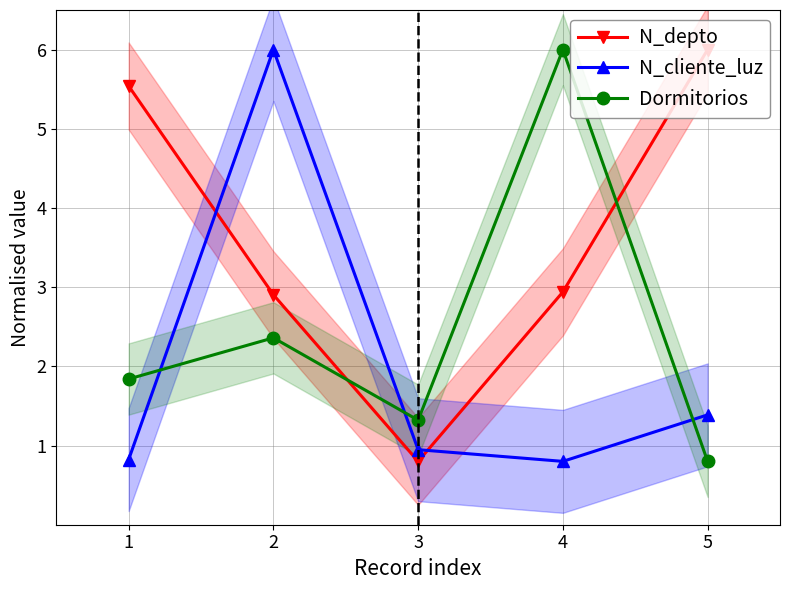

Count the N_depto values in the range 2 to 5.

2